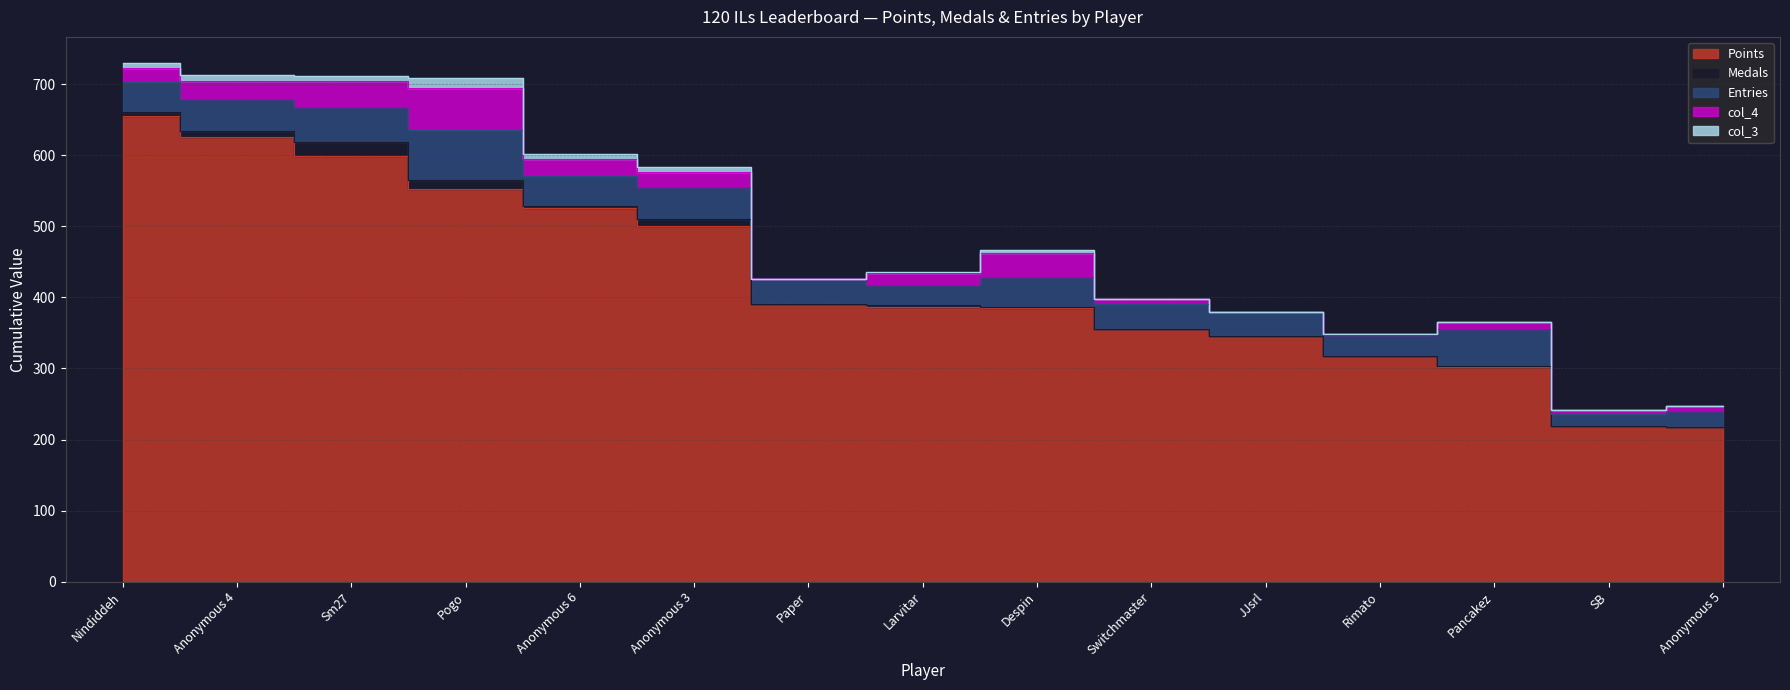

Between Anonymous 4 and Despin, which is larger?

Anonymous 4